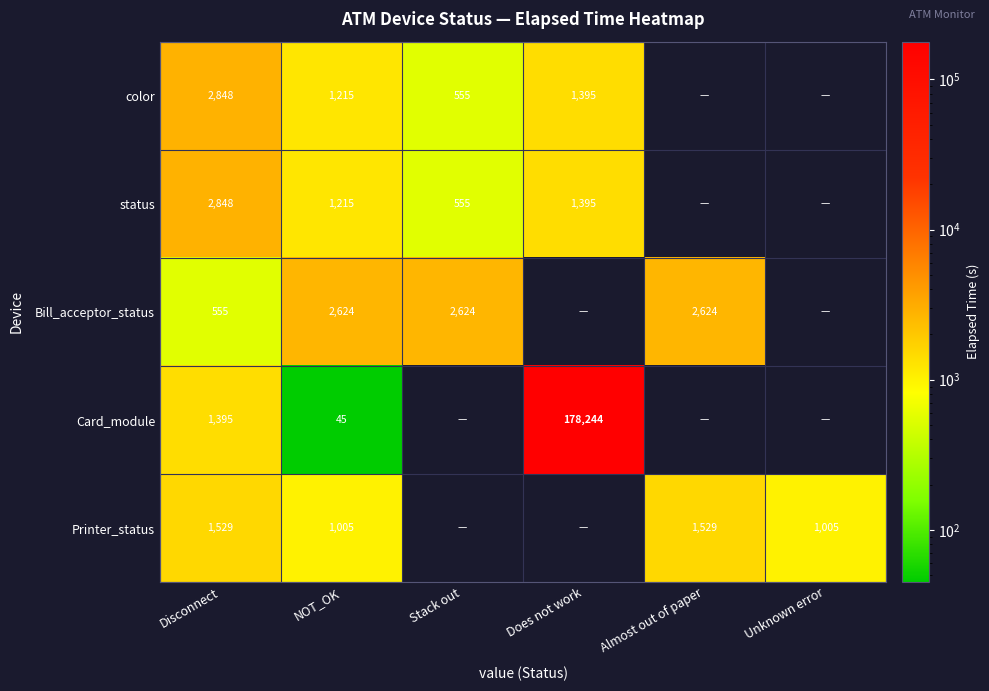

What is the total value across all series at Disconnect?

9175